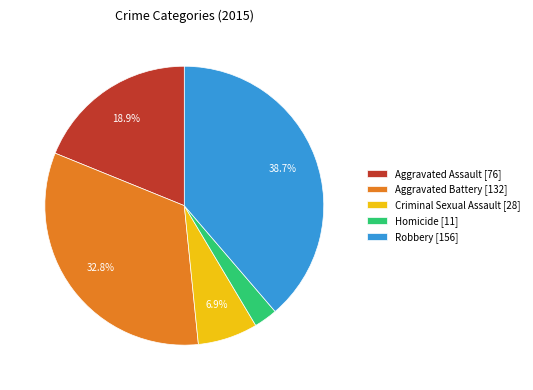

What is the largest slice in the pie chart?

Robbery